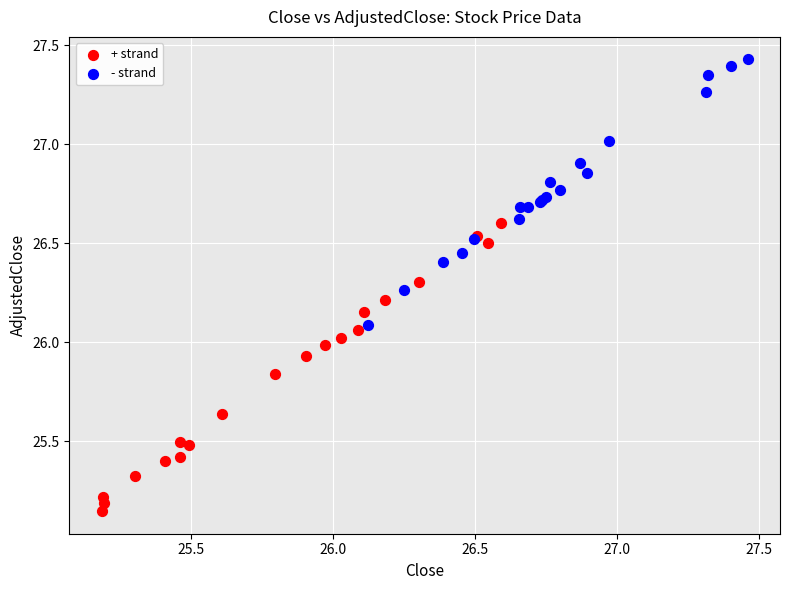

Which series contains the highest Y value?

- strand